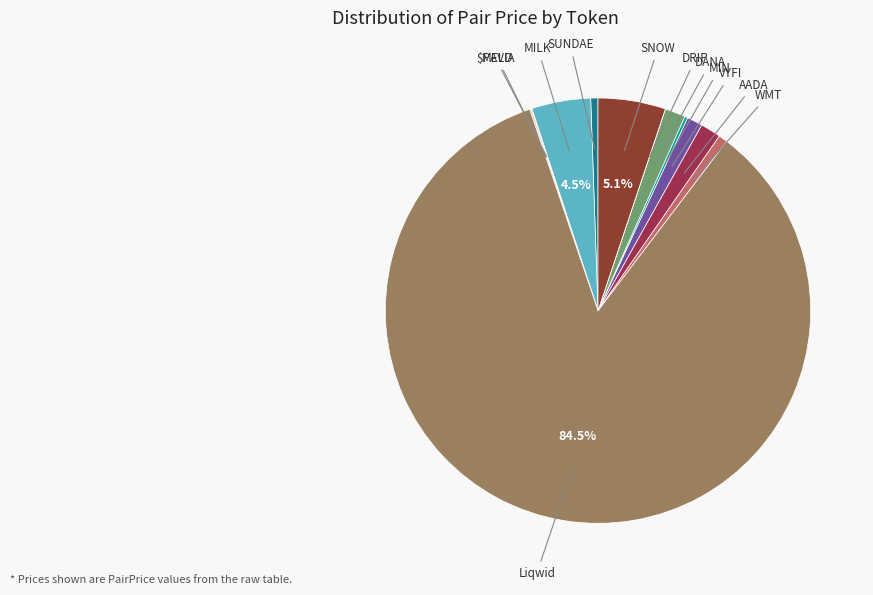

Which category has the biggest portion of the pie?

Liqwid